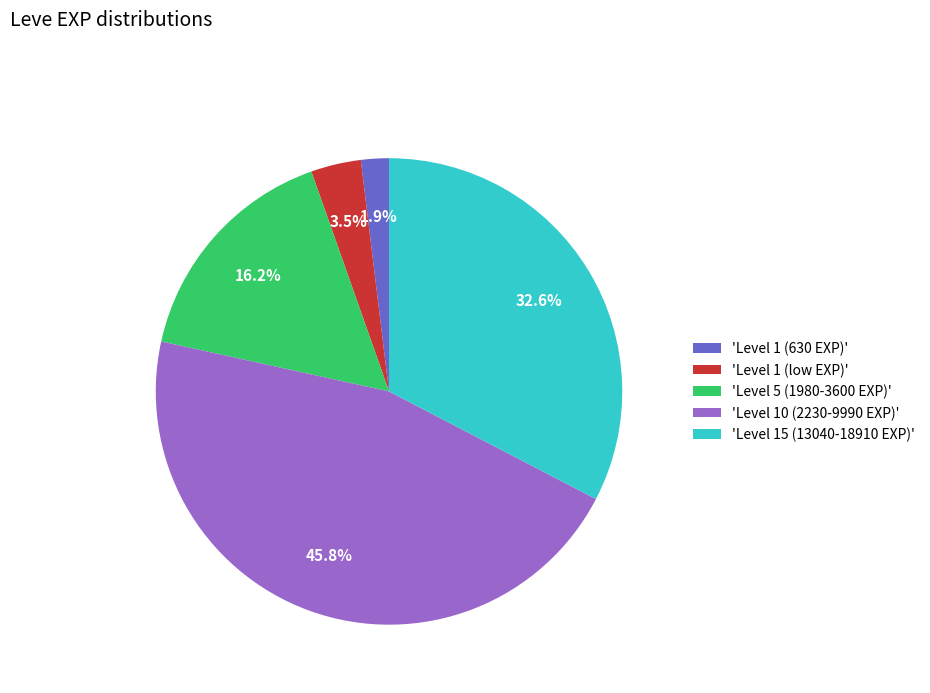

Rank the categories by value from highest to lowest.

'Level 10 (2230-9990 EXP)', 'Level 15 (13040-18910 EXP)', 'Level 5 (1980-3600 EXP)', 'Level 1 (low EXP)', 'Level 1 (630 EXP)'